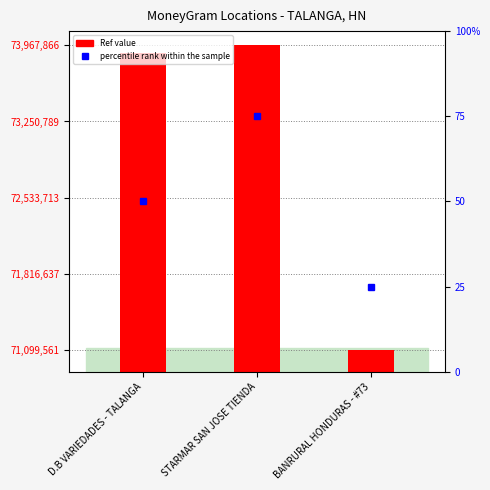

The value at D.B VARIEDADES - TALANGA is 126226903. True or false?

False